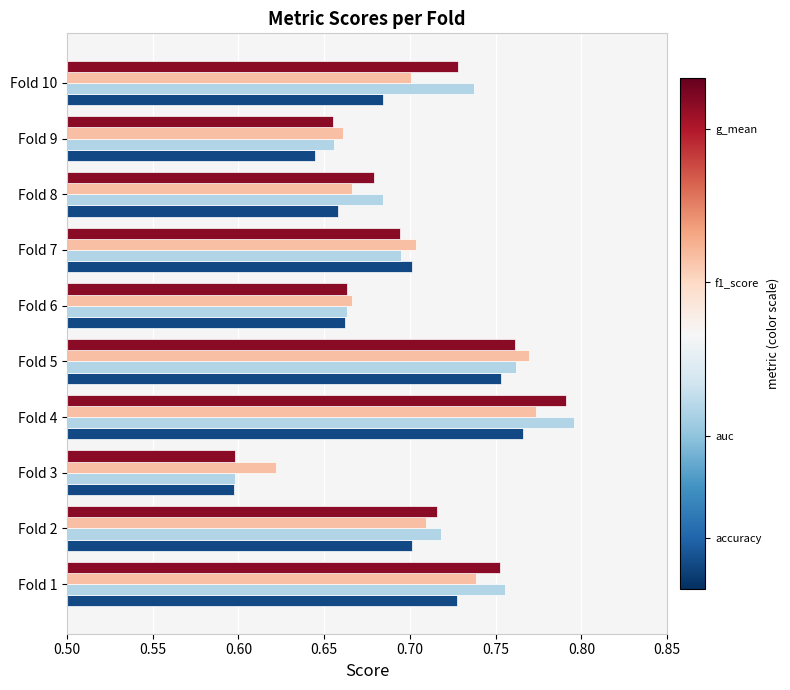

At which category does the chart reach its peak across all series?

Fold 4